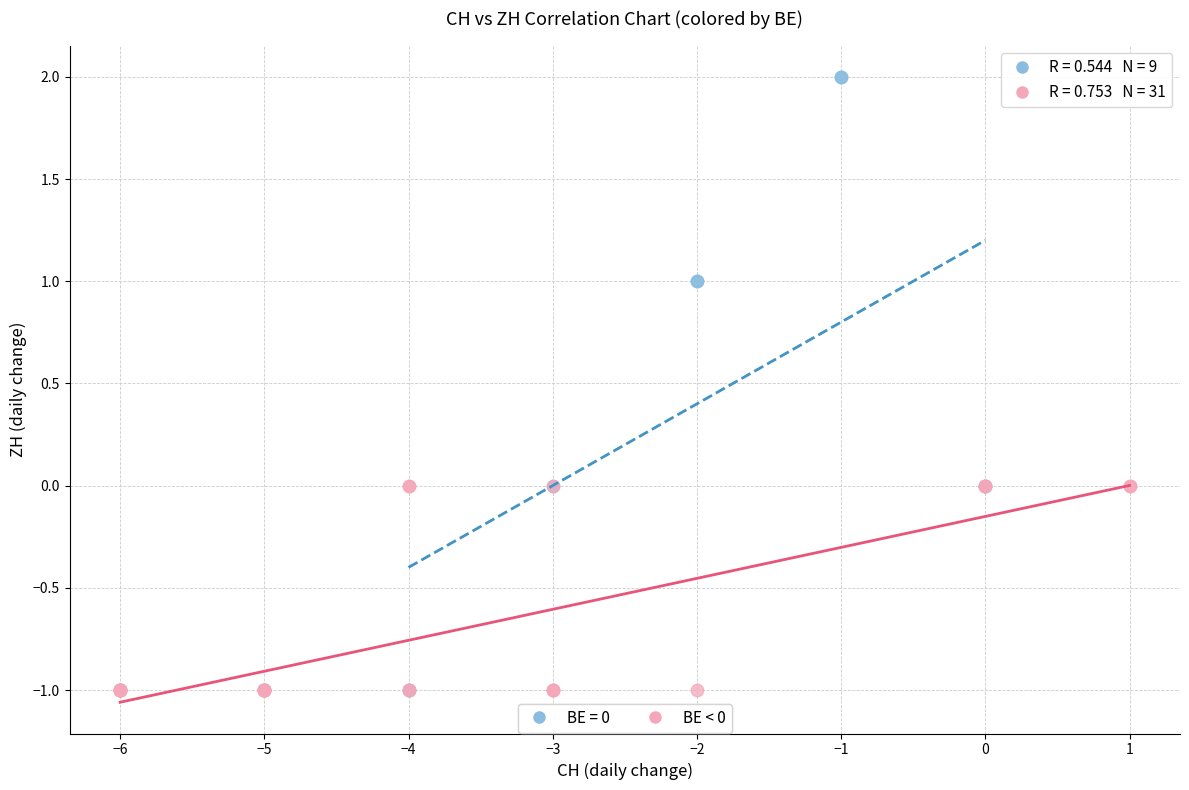

Which series reaches the maximum Y coordinate?

BE = 0